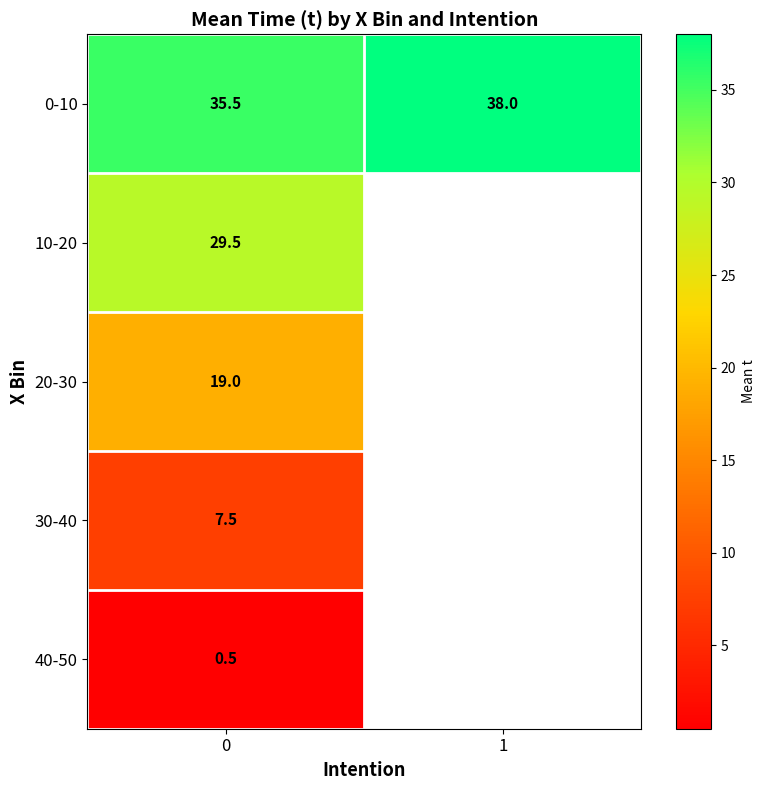

True or false: 10-20 has a value of 29.5 at 0.

True